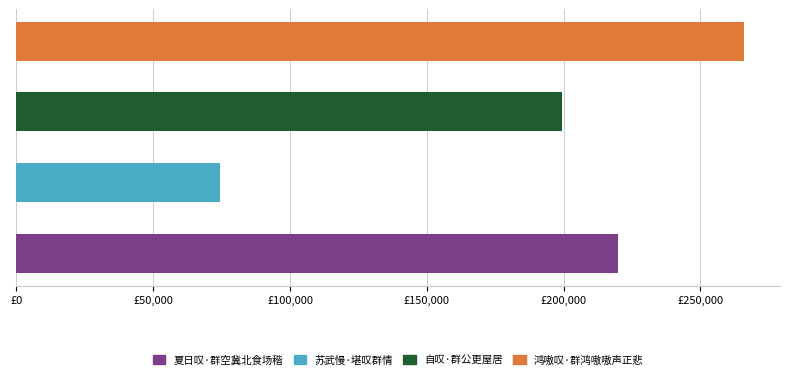

How many data points are less than 219839?

2